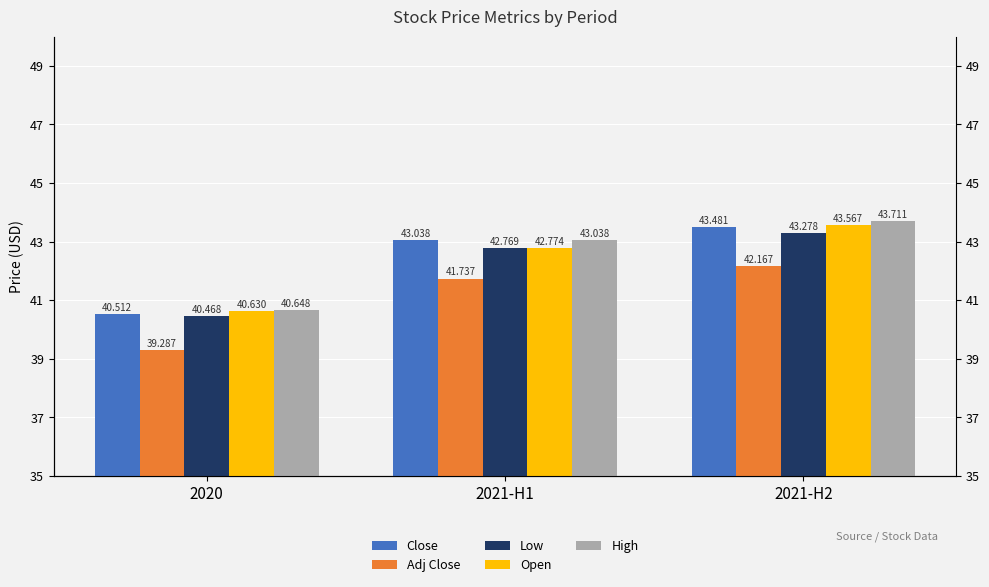

What is the label of the 3rd bar from the right?

2020